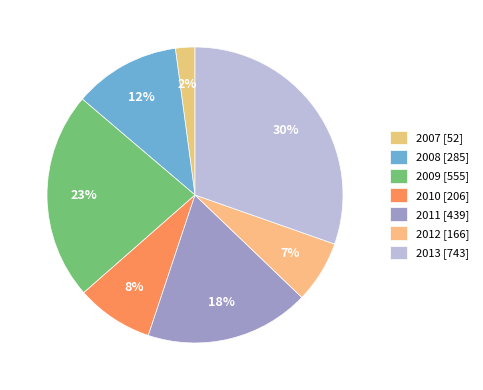

Which has a higher value, 2009 or 2013?

2013